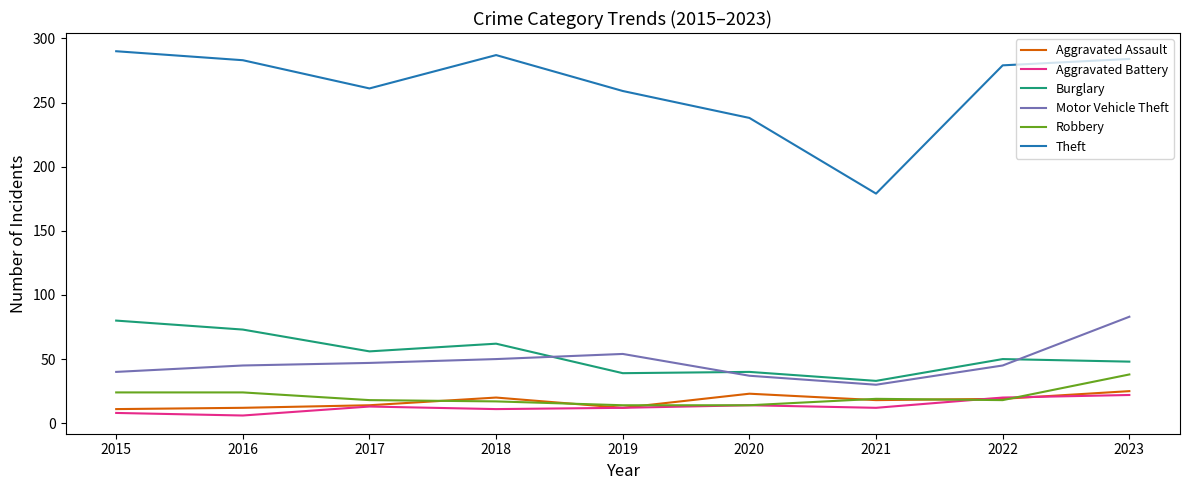

Is it true that Burglary equals 112 at 2015?

False